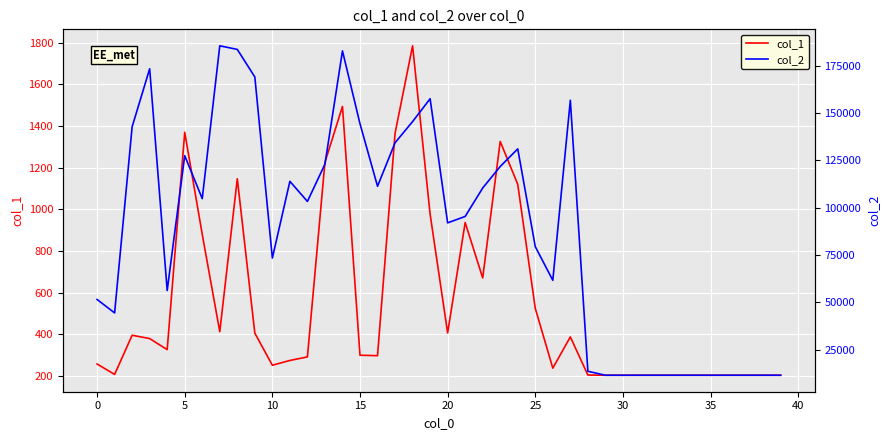

Is this an area chart (filled region under the line)?

No